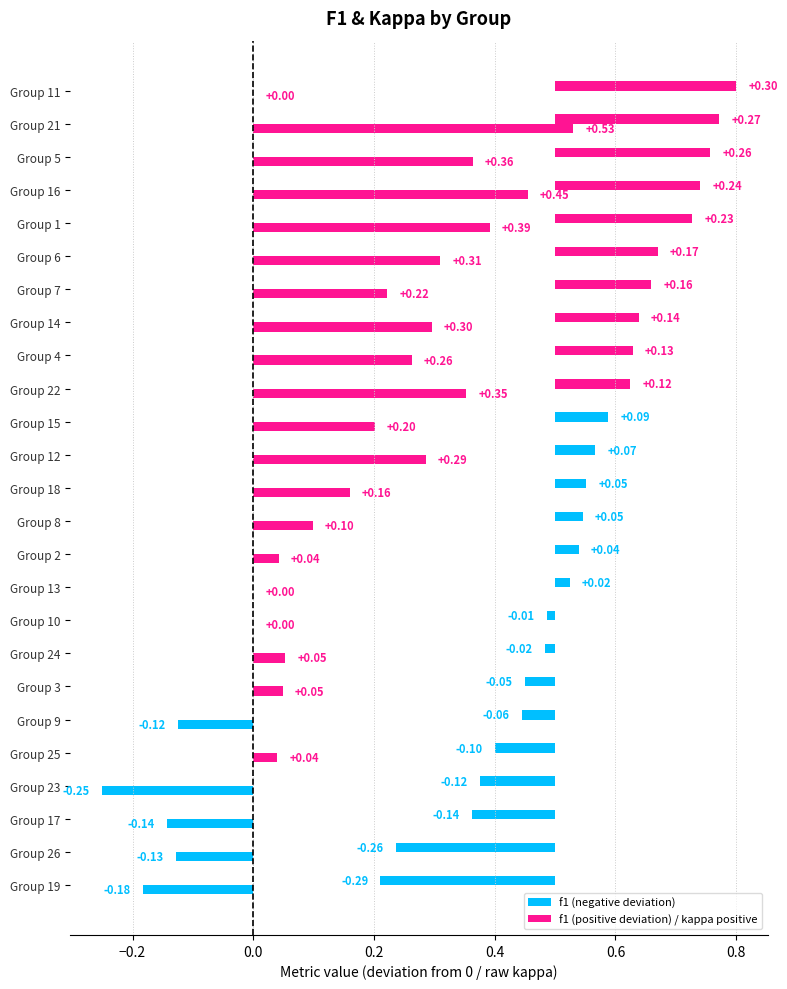

At which category is the sum across all series the highest?

21